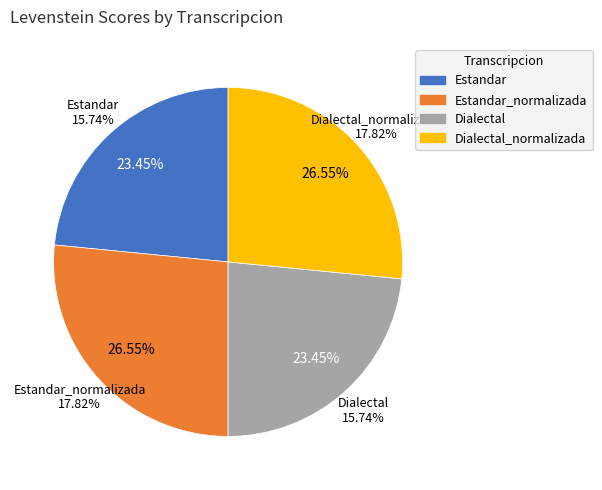

Count the number of slices in the pie.

4